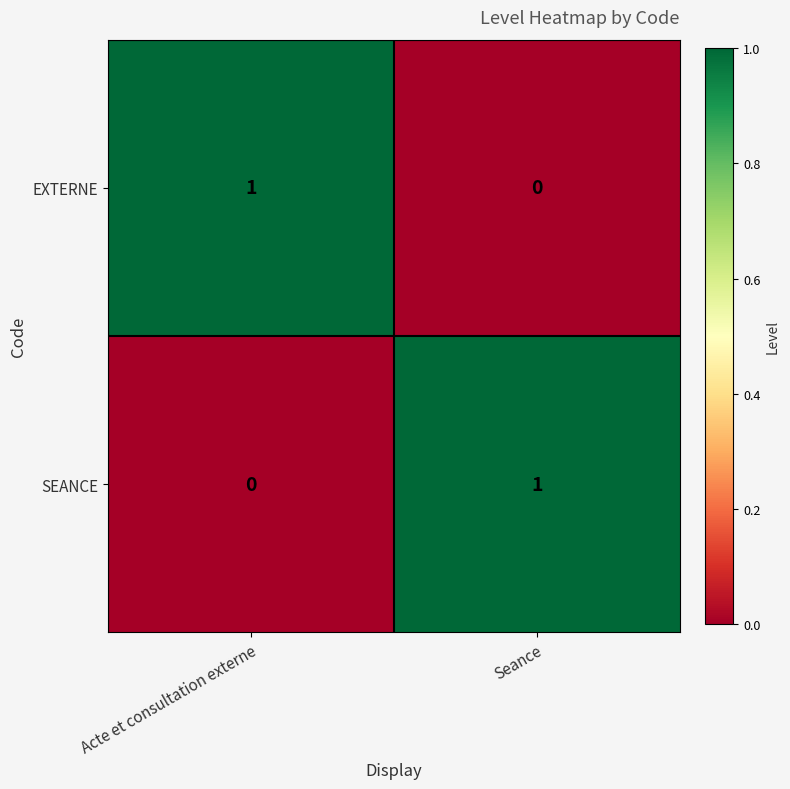

Rank the series at Acte et consultation externe from highest to lowest value.

EXTERNE, SEANCE